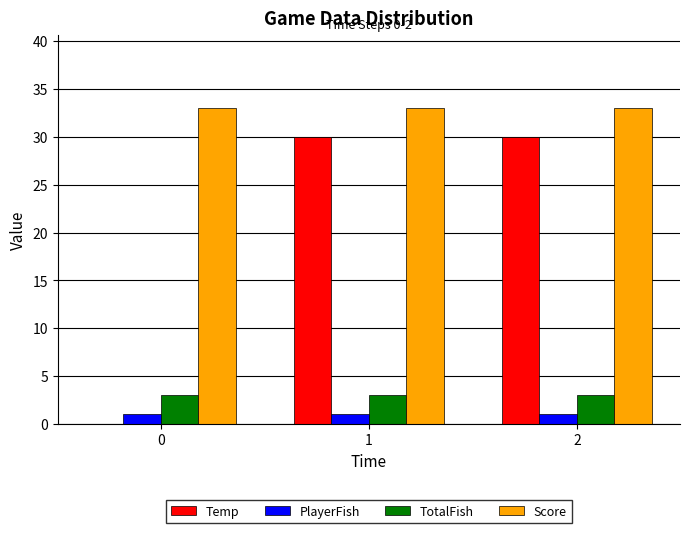

Count the number of data series in this chart.

4